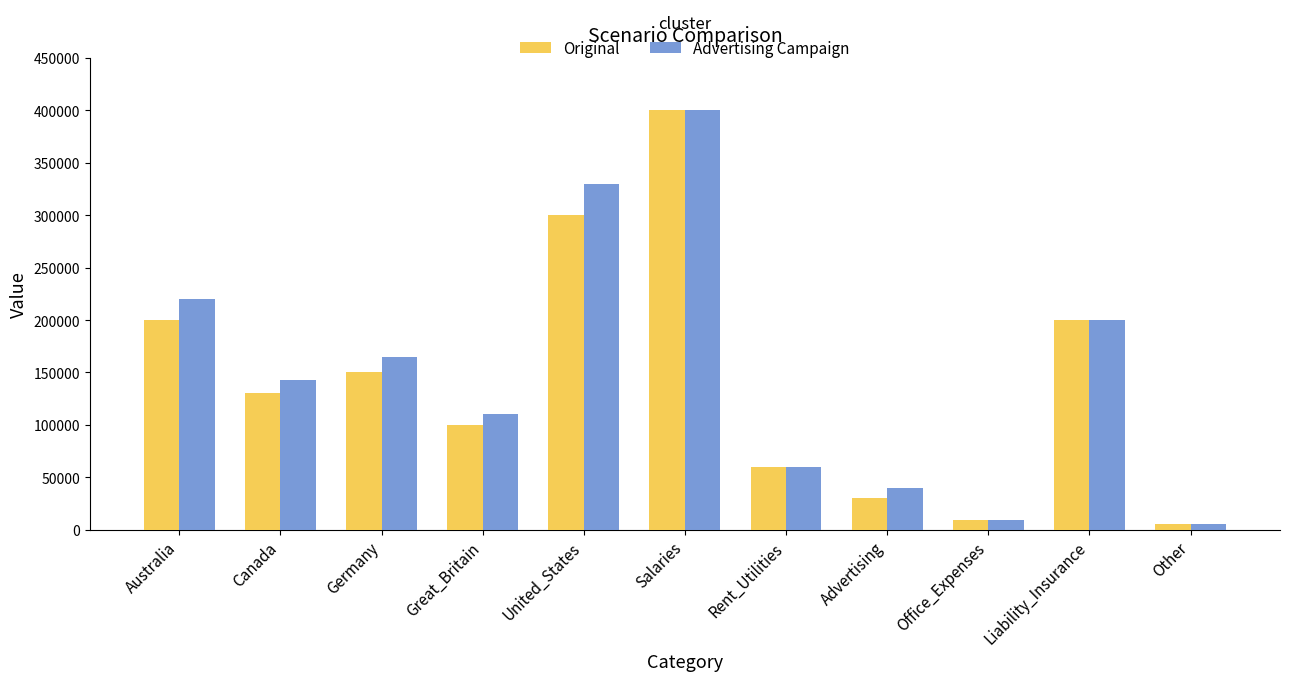

List the series in order of their overall mean, highest first.

Advertising Campaign, Original